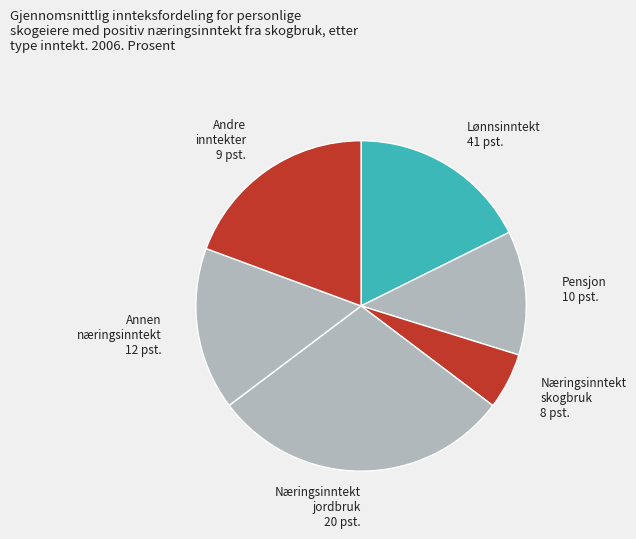

Does any single category account for the majority?

No